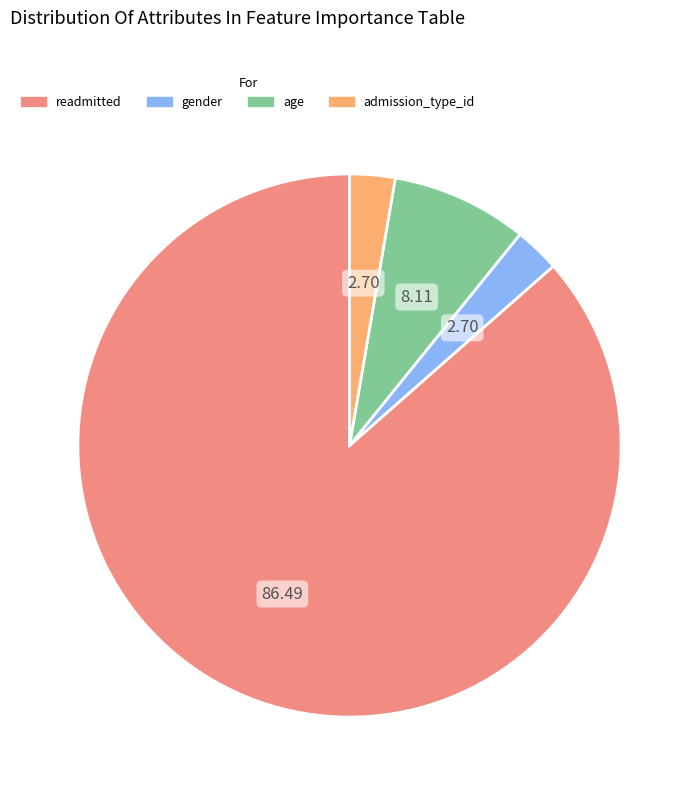

The admission_type_id slice represents 3% of the pie. True or false?

True